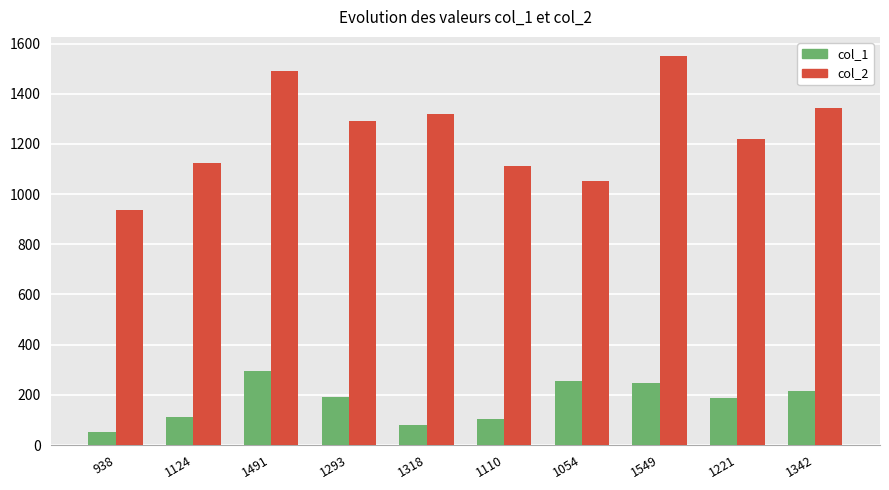

Which category has the lowest value in the col_1 series?

938